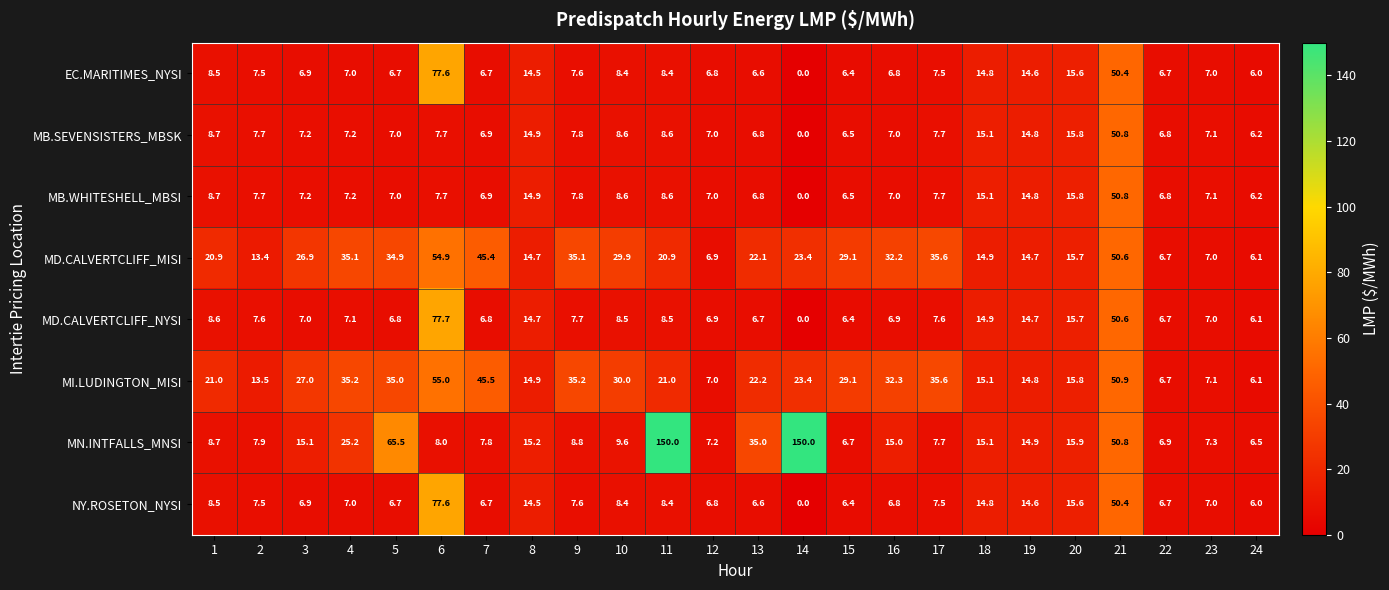

How many data points does each series have?

24